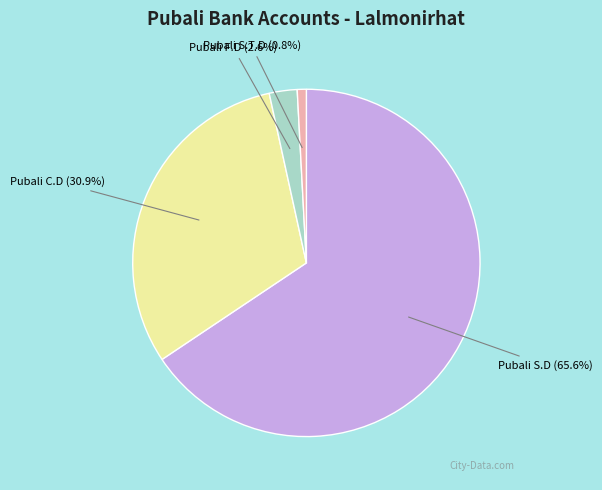

What is the largest slice in the pie chart?

Pubali S.D (65.6%)